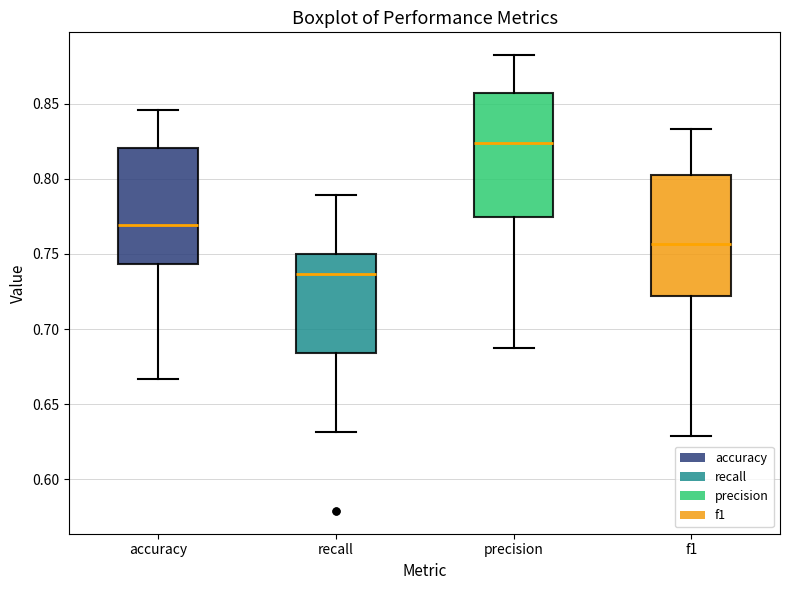

Reading left to right, transcribe this box plot: for each box, give where its median line is, the range the box spans, and where its two whiskers end, as read against the y-axis. The values are not printed on the chart, so give them approximately, as read against the axis.

accuracy: median 0.770, box 0.745 to 0.820, whiskers 0.665 to 0.845
recall: median 0.735, box 0.685 to 0.750, whiskers 0.630 to 0.790
precision: median 0.825, box 0.775 to 0.855, whiskers 0.690 to 0.880
f1: median 0.755, box 0.720 to 0.805, whiskers 0.630 to 0.835